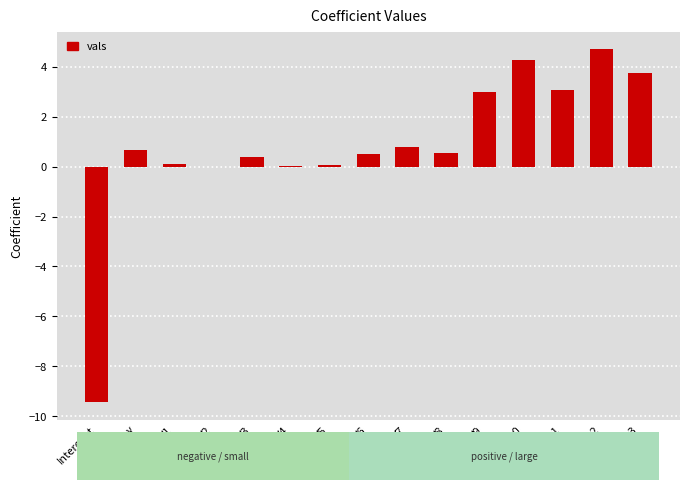

What is the sum of all values?

12.5